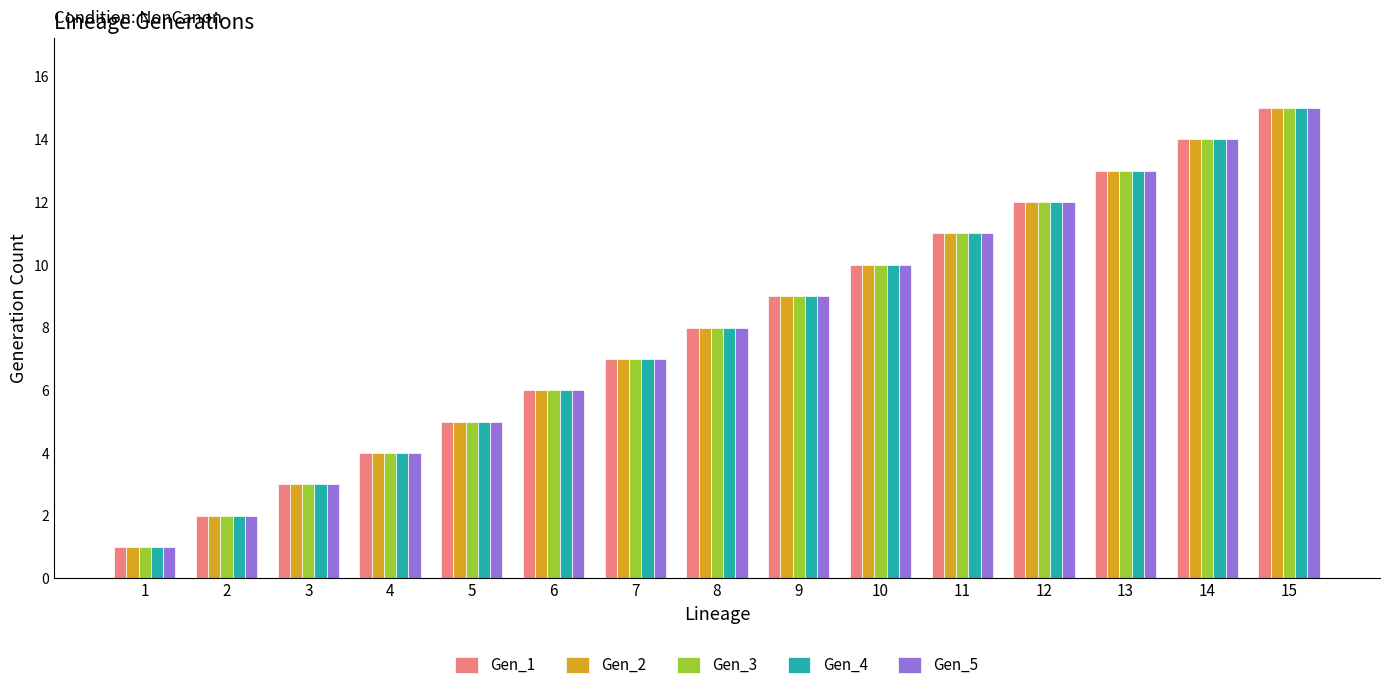

Count the number of categories in the chart.

15